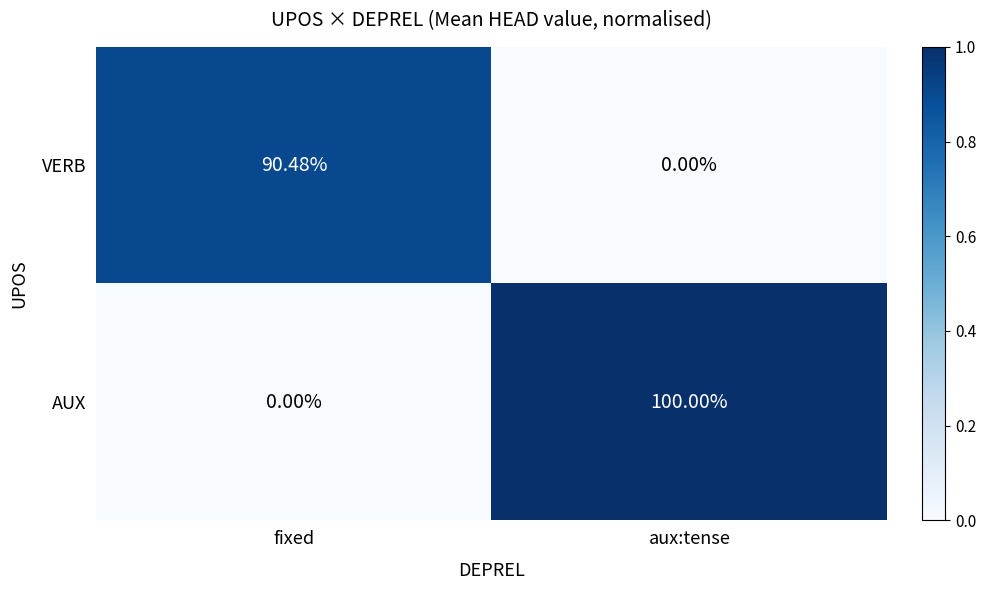

At which label is VERB closest to 45?

aux:tense